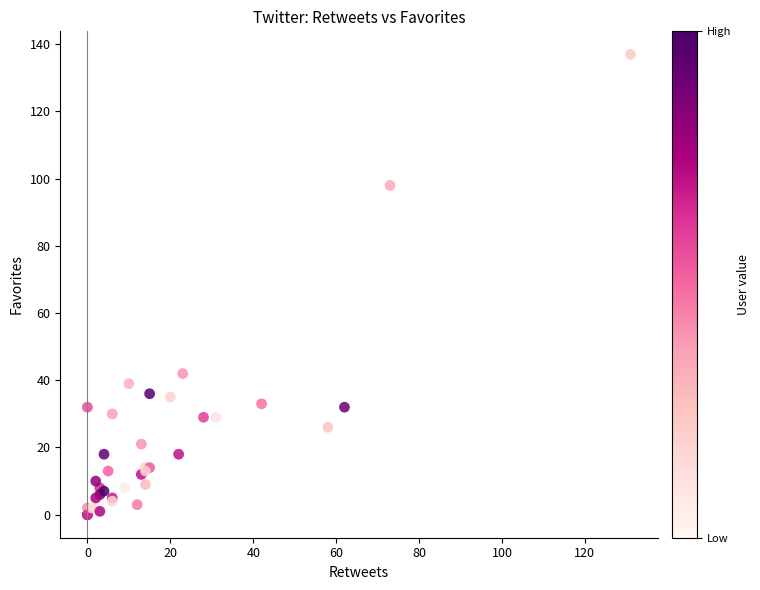

What Y value in the scatter plot is closest to 68?

42